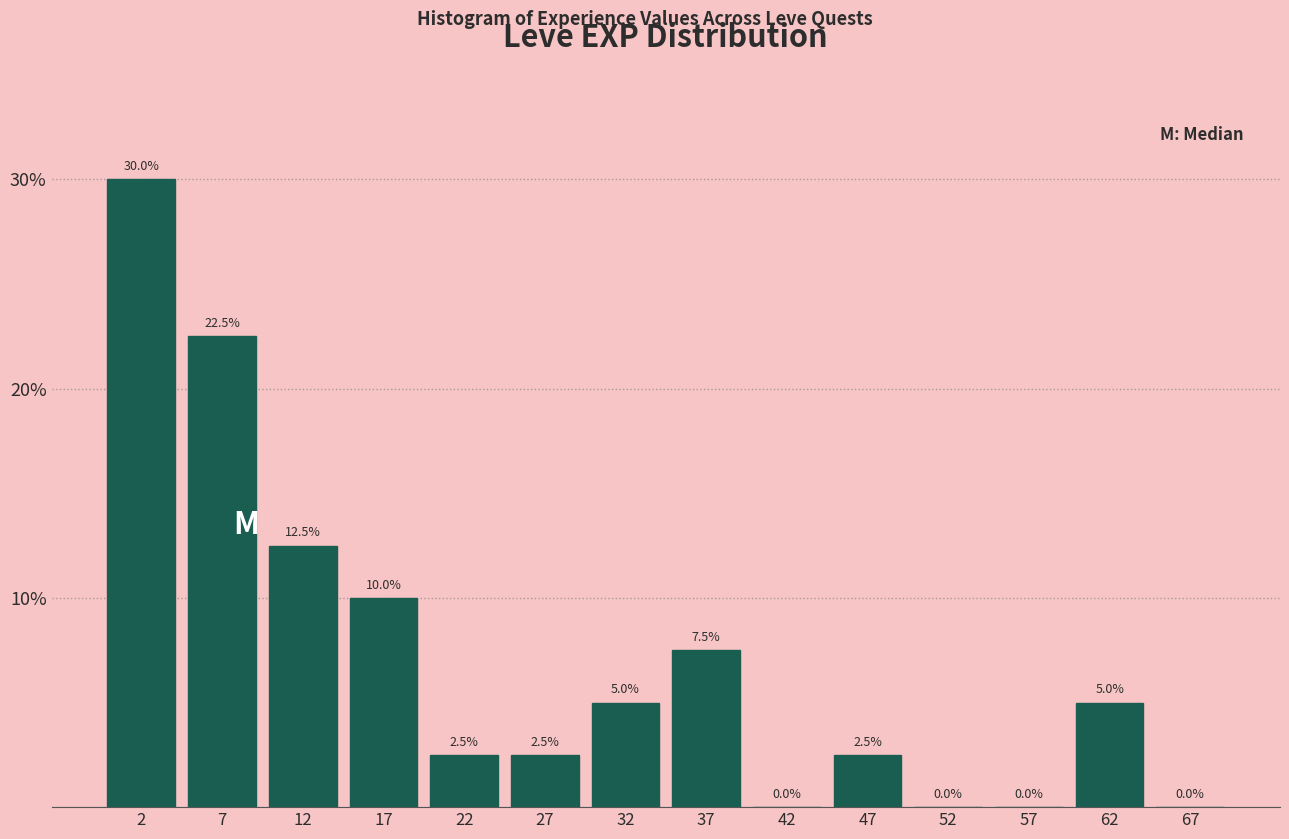

Which range on the x-axis has the tallest bar?

0 to 5